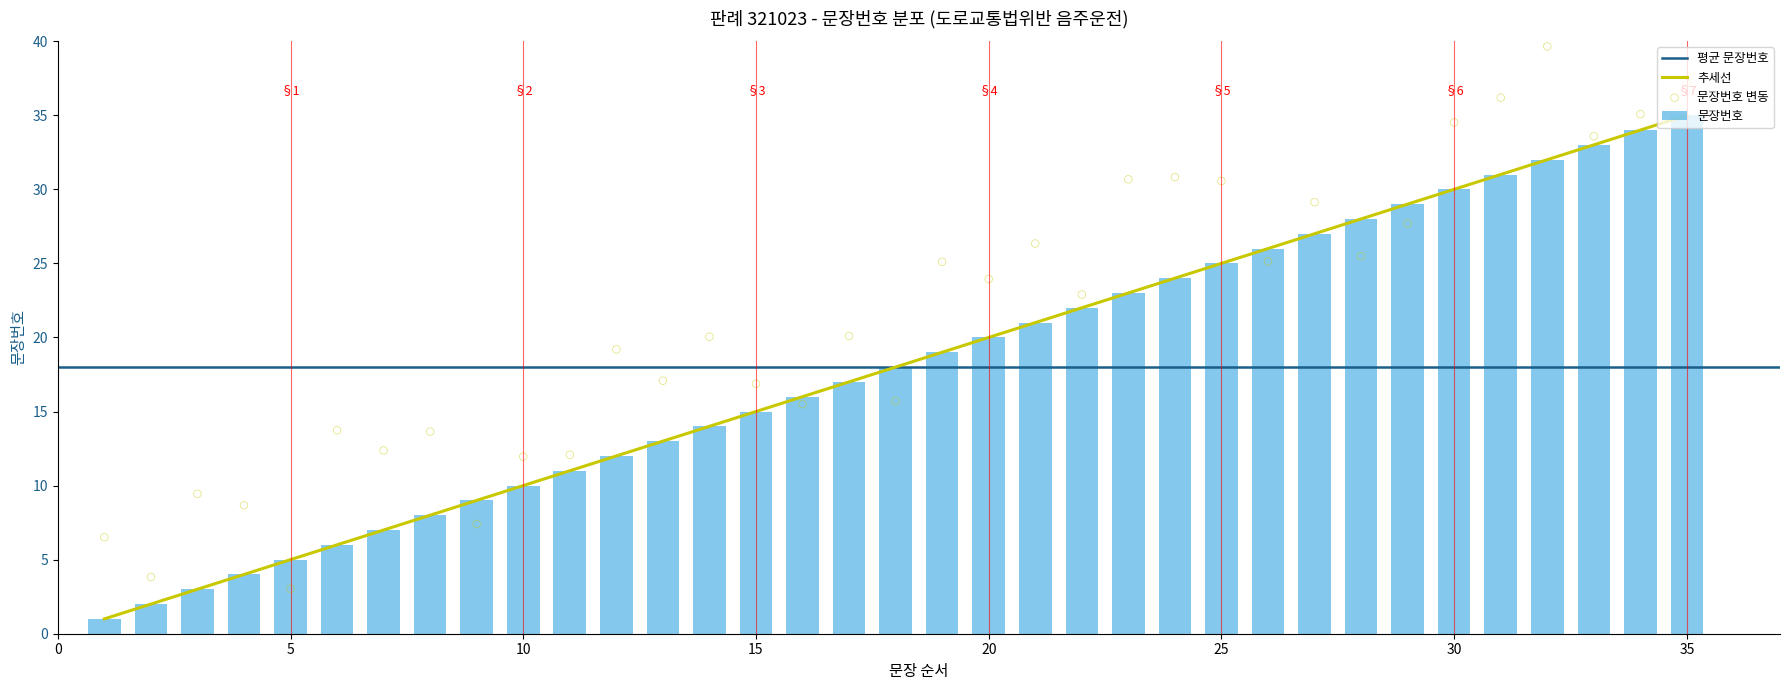

What is the change in value from 27 to 34?

+7